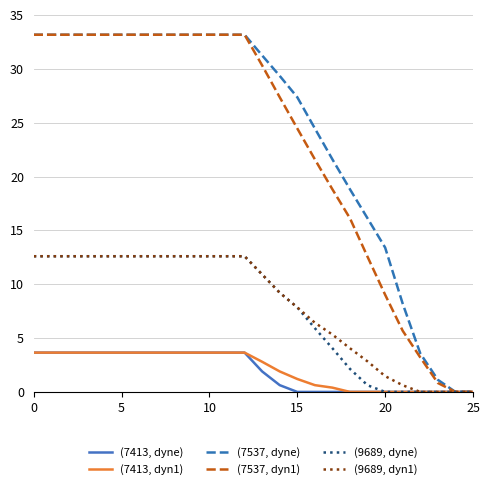

At how many categories does at least one series exceed 6?

22